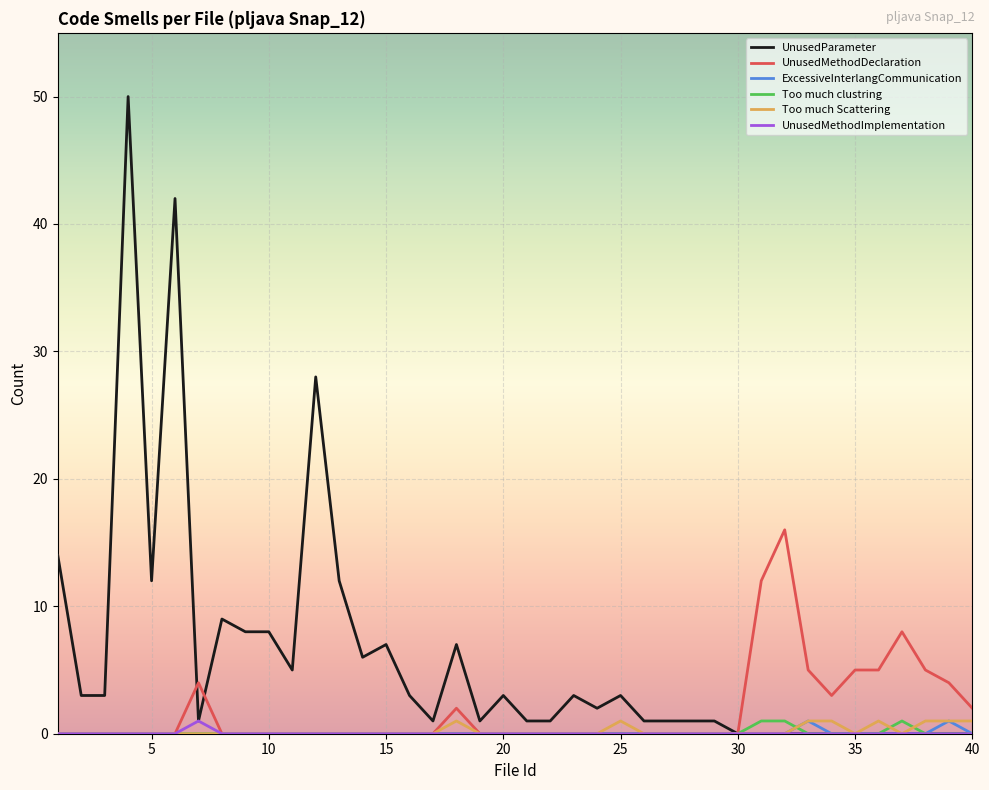

Which series has the largest range (max minus min)?

UnusedParameter